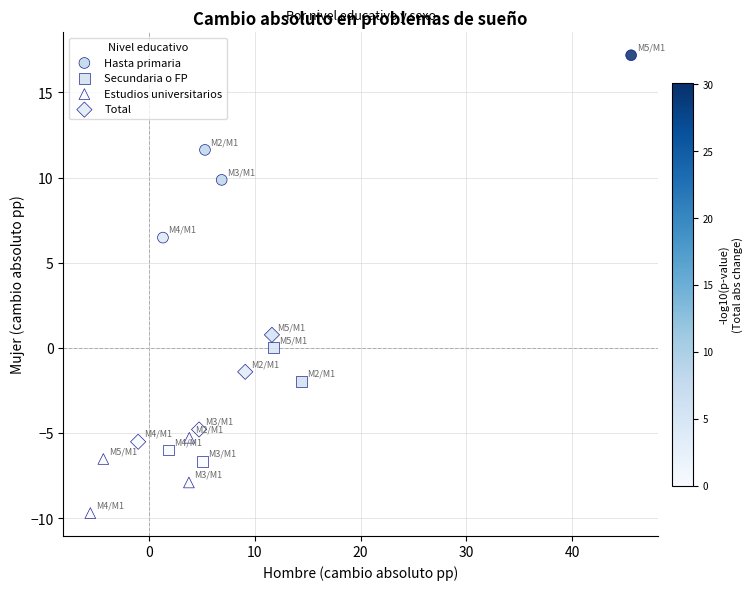

Which series contains the highest Y value?

Hasta primaria